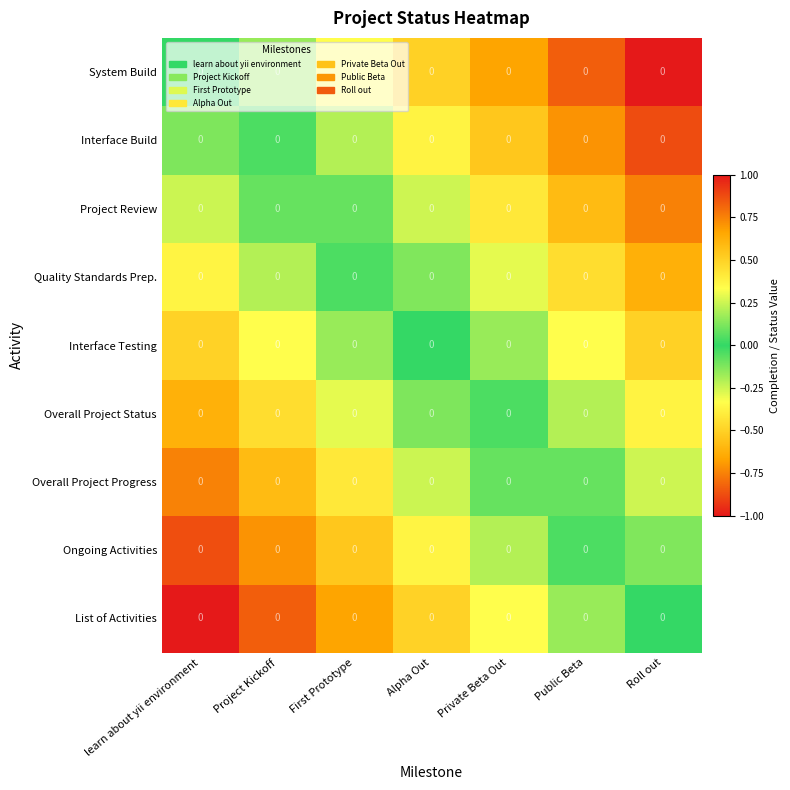

How many data points does each series have?

7